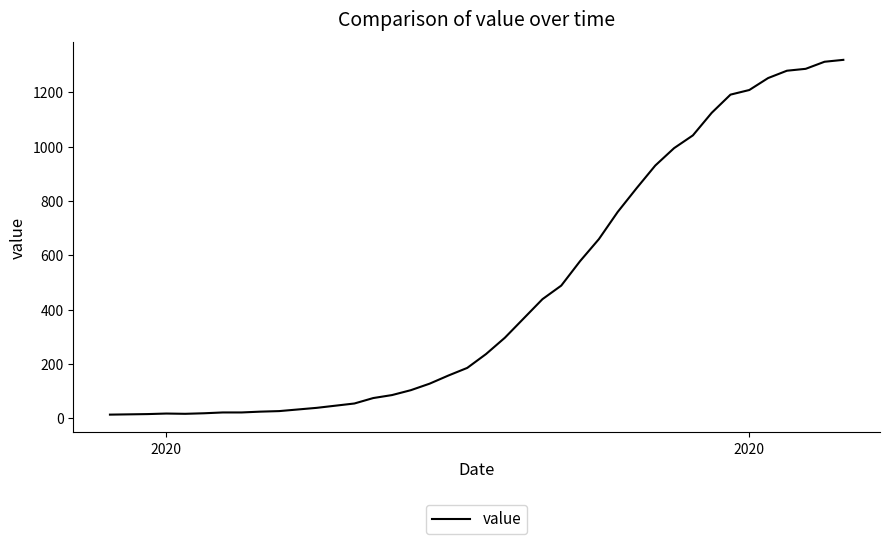

What is the greatest value displayed?

1319